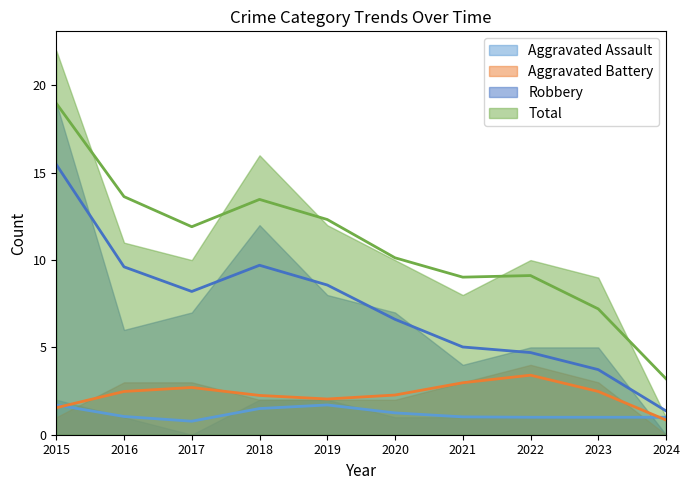

True or false: Total and Robbery intersect in this chart.

False